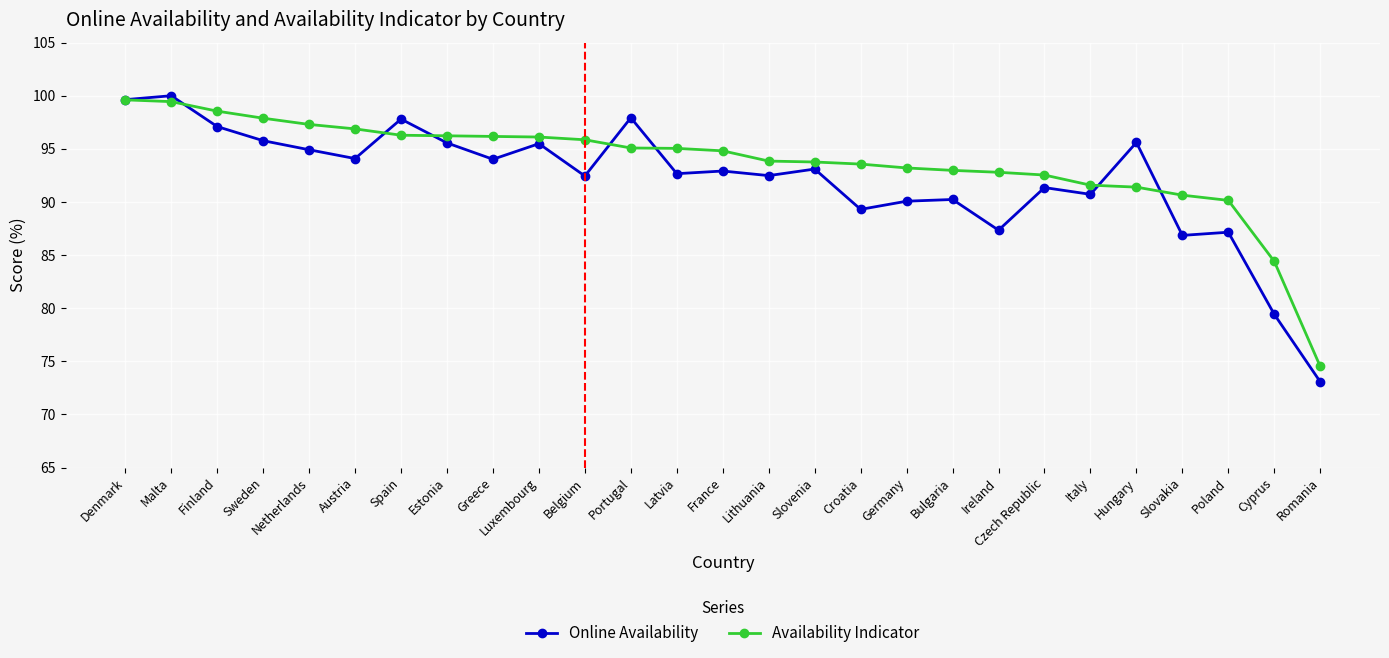

Rank the series by their maximum value, from lowest to highest.

Availability Indicator, Online Availability